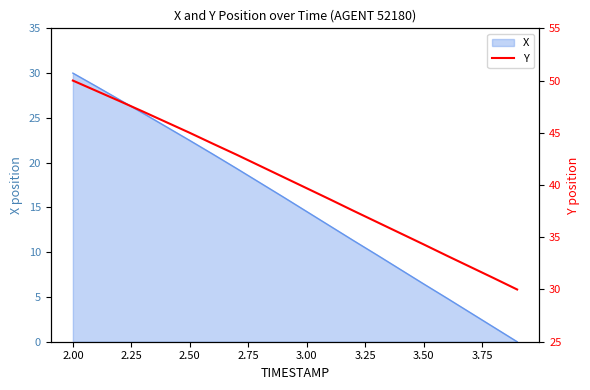

True or false: X has a value of 22.5 at 2.50.

True